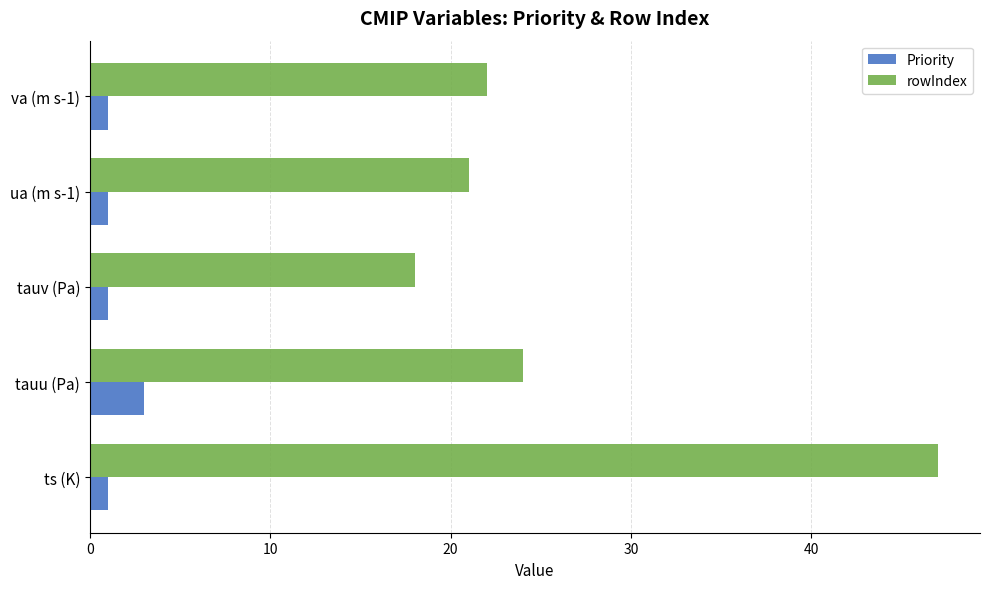

Between tauu (Pa) and tauv (Pa), which series saw the biggest shift?

rowIndex